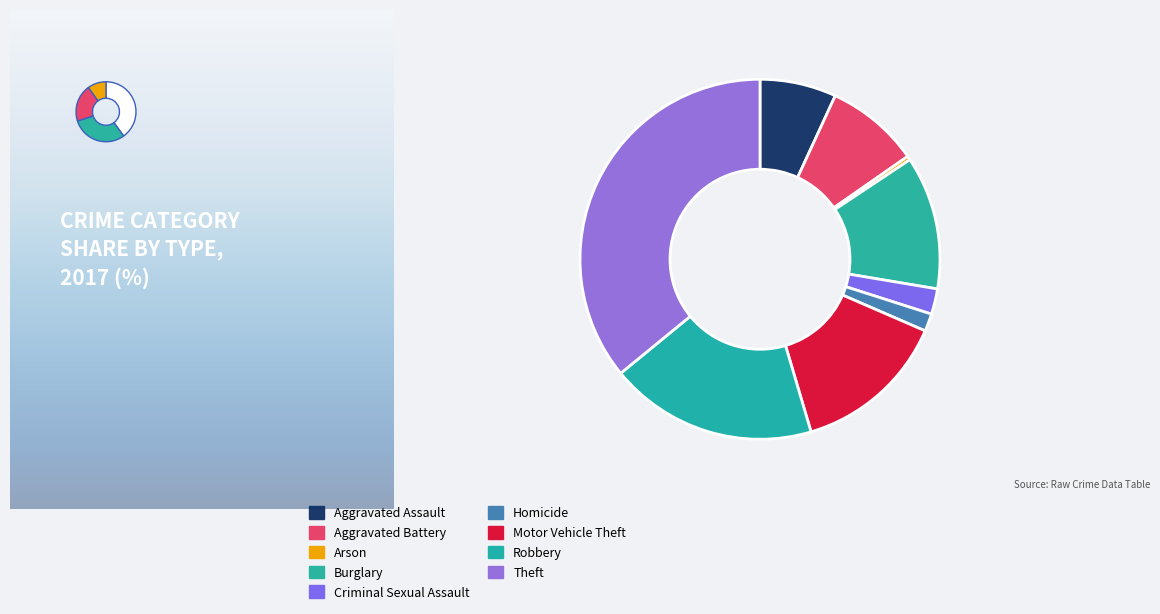

True or false: Robbery accounts for 19% of the total.

True